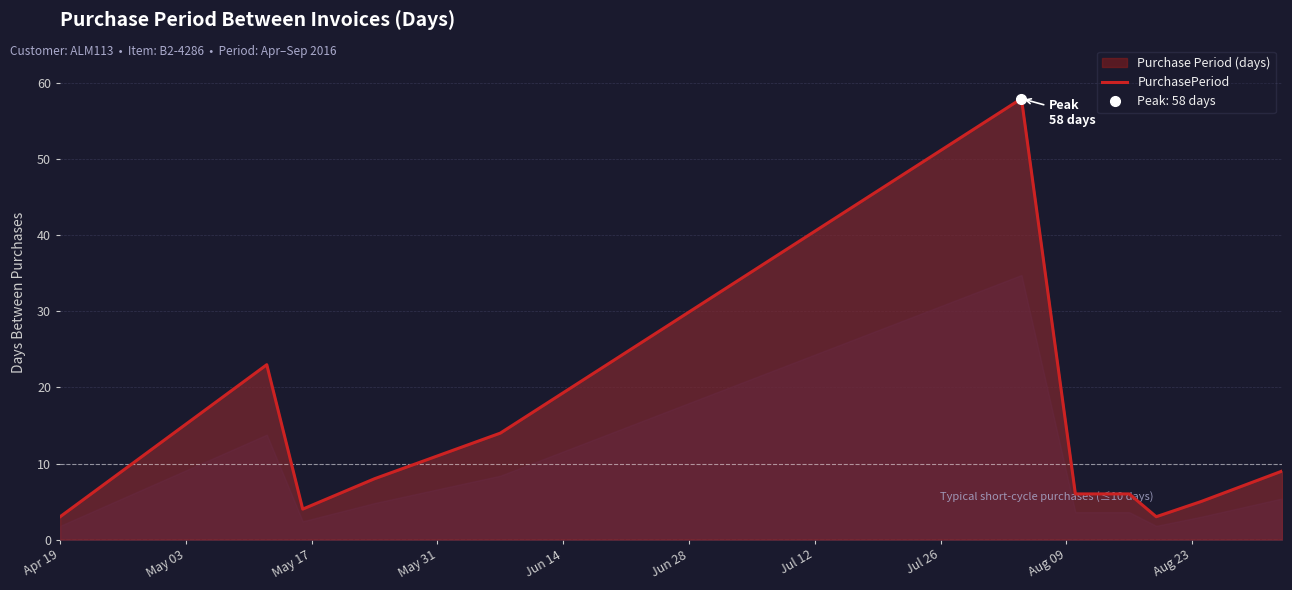

How many values are below 6?

4